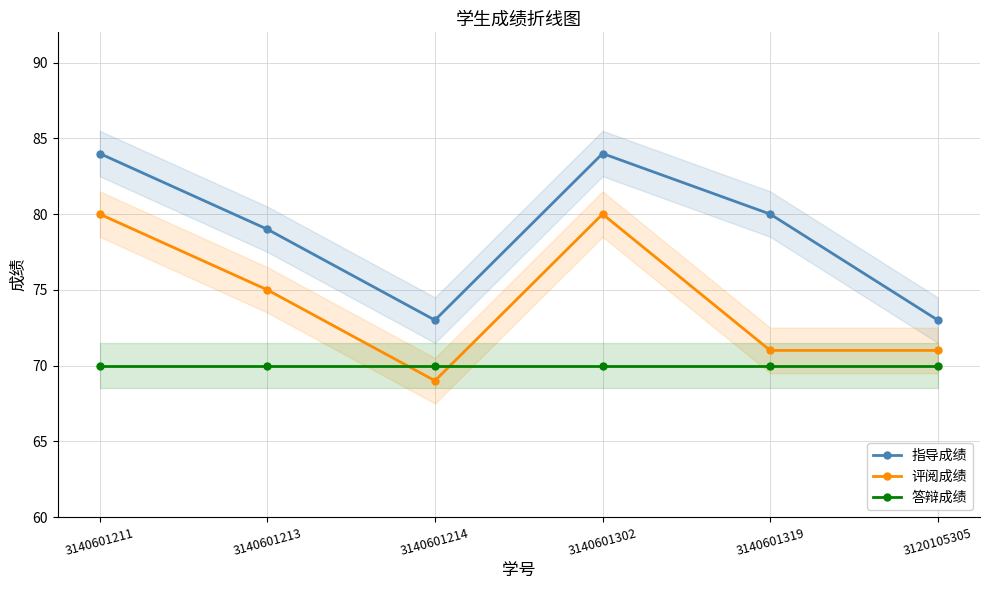

What is the minimum value shown in the chart?

69